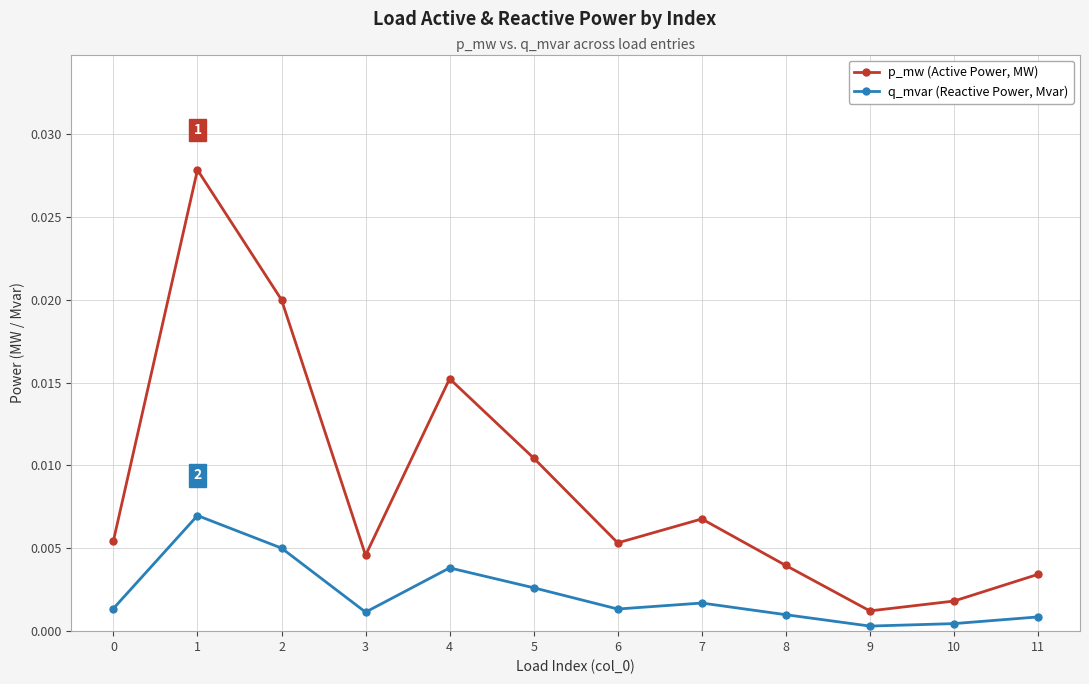

What are all the series names shown in the legend?

p_mw (Active Power, MW), q_mvar (Reactive Power, Mvar)